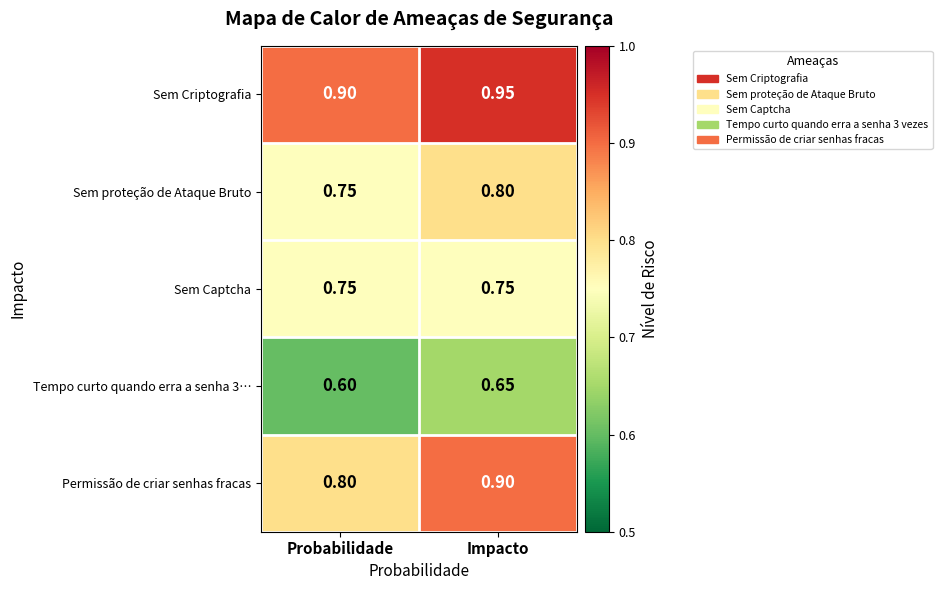

Which category has the lowest value in the Sem proteção de Ataque Bruto series?

Probabilidade